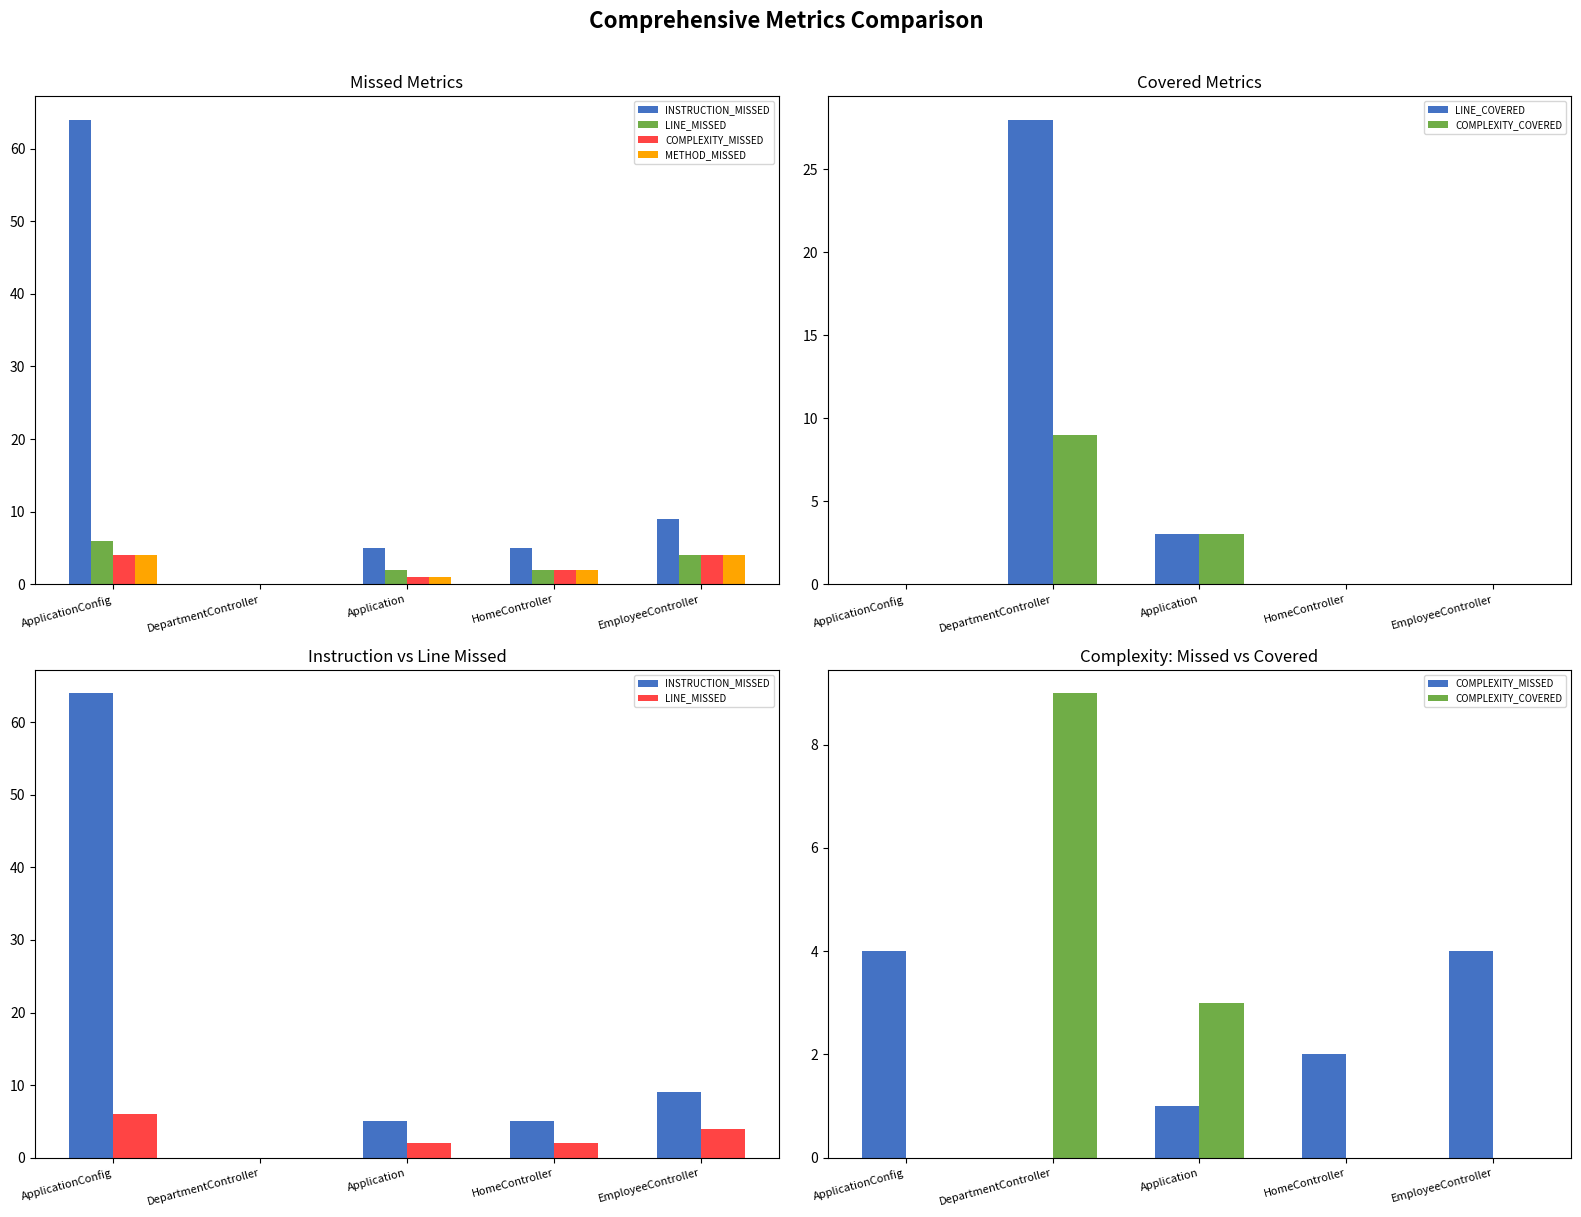

Is the value of LINE_MISSED at ApplicationConfig greater than the value of METHOD_MISSED at HomeController?

Yes